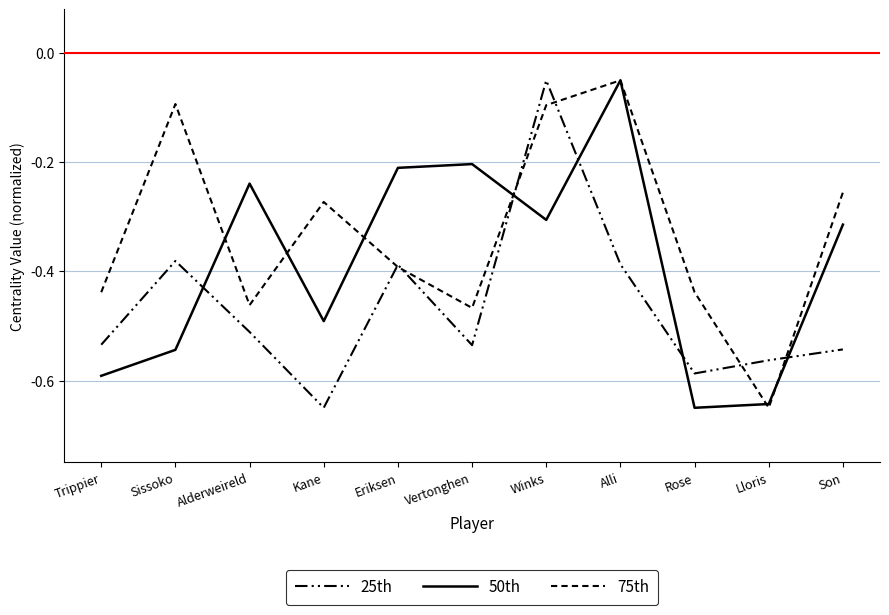

List the labels in order of 25th value, largest first.

Winks, Sissoko, Alli, Eriksen, Alderweireld, Trippier, Vertonghen, Son, Lloris, Rose, Kane